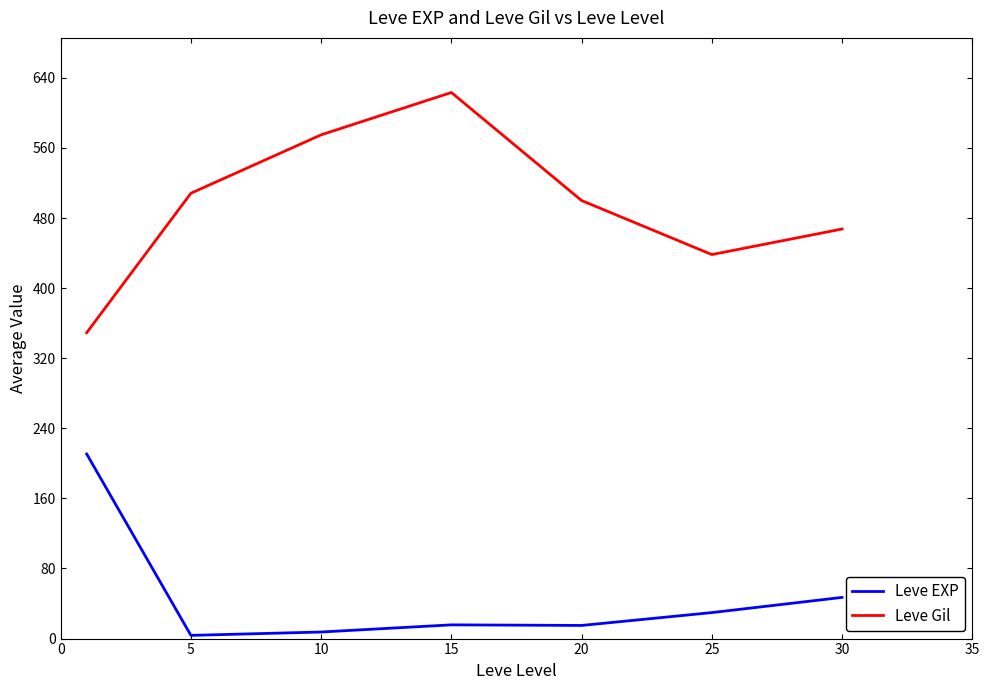

Which series has the largest total across all categories?

Leve Gil